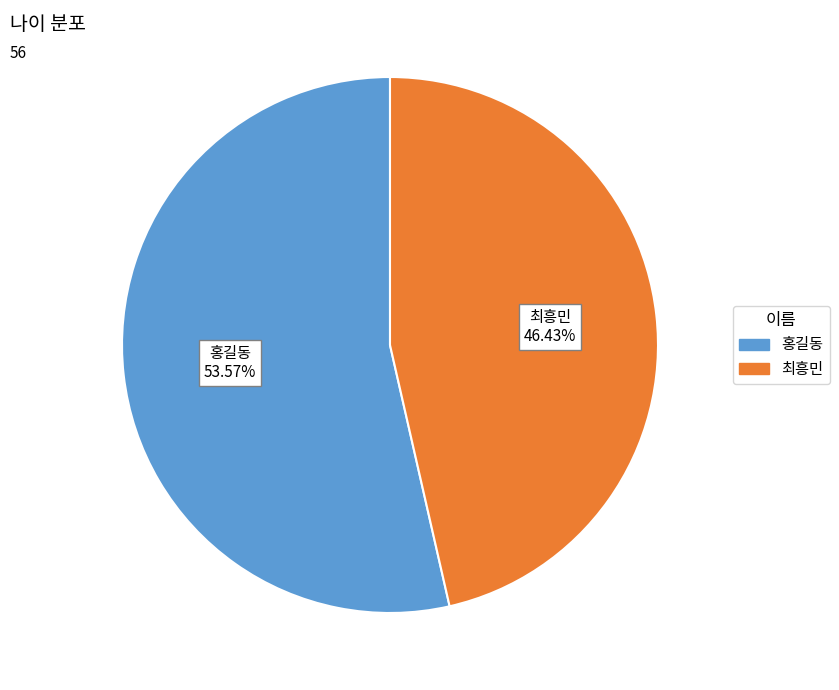

Is there any slice that represents more than half of the pie?

Yes